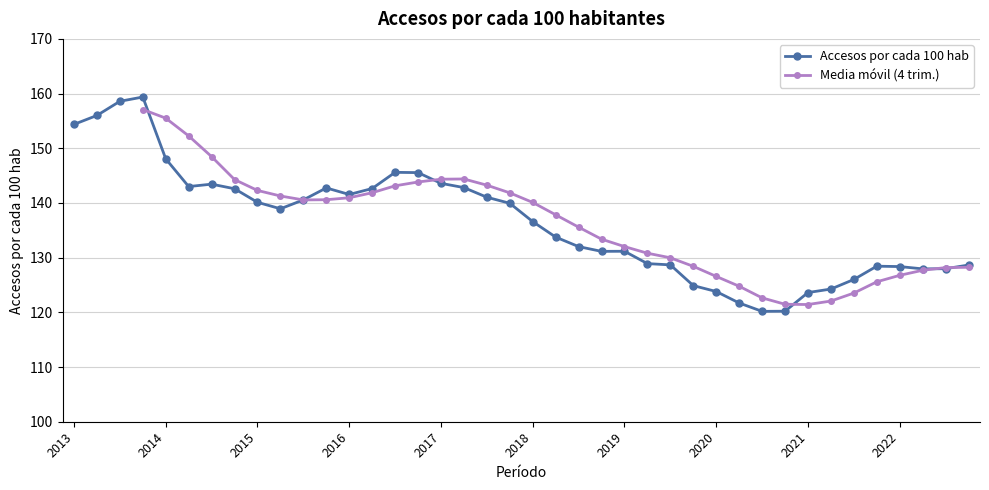

Does the chart display data point markers on the line(s)?

Yes